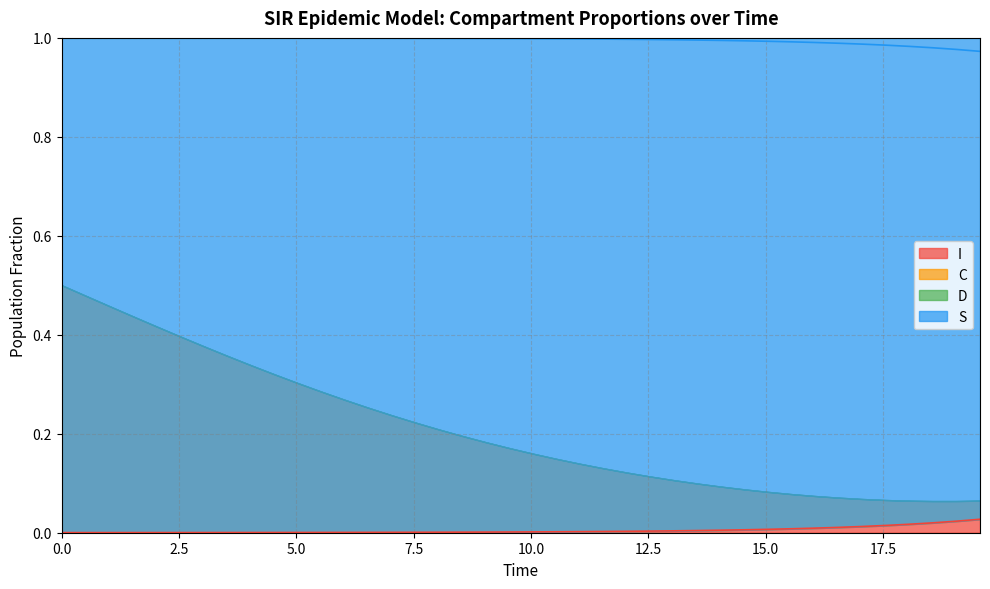

What is the greatest value displayed?

1.0